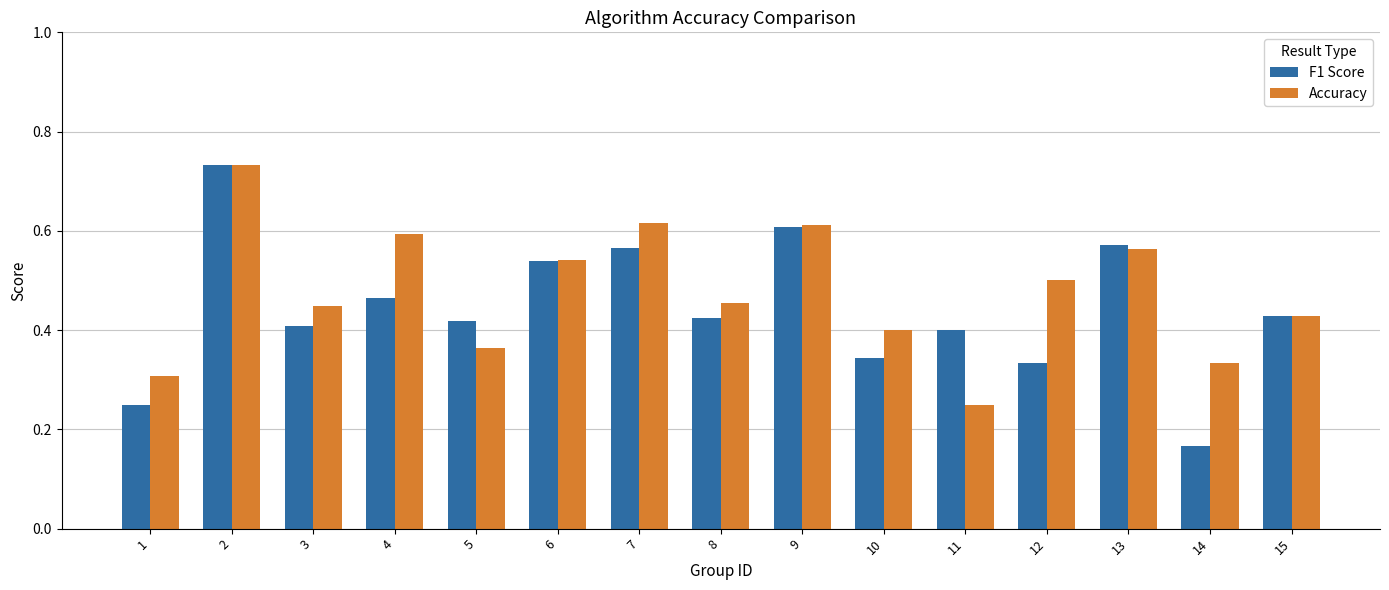

True or false: Accuracy has a value of 0.8 at 13.

False